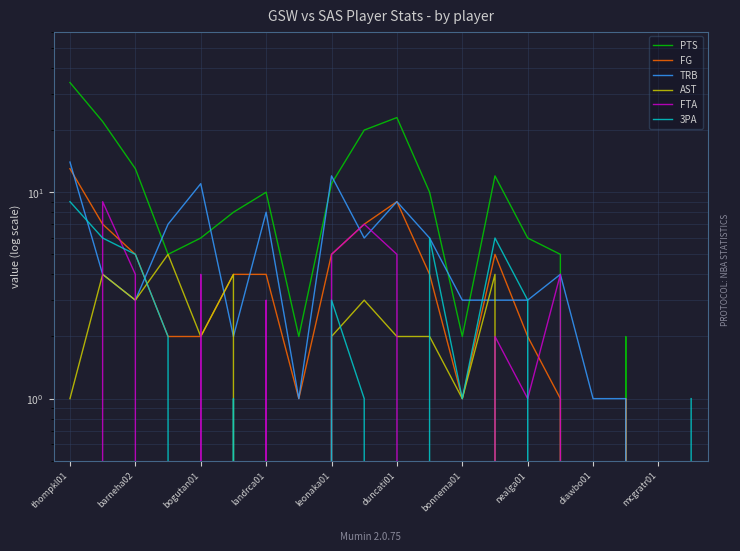

What is the maximum value for AST?

5